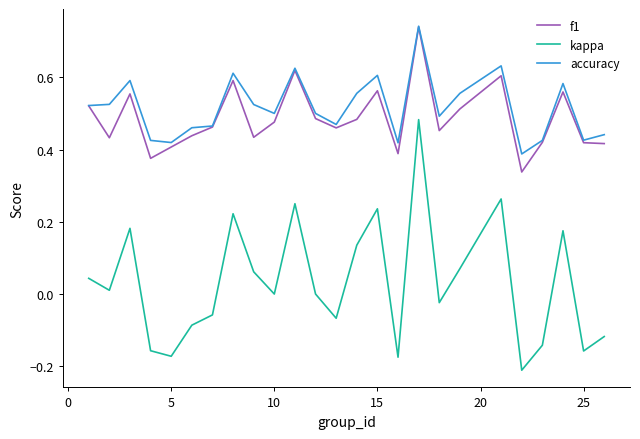

Which series has the widest spread of values?

kappa